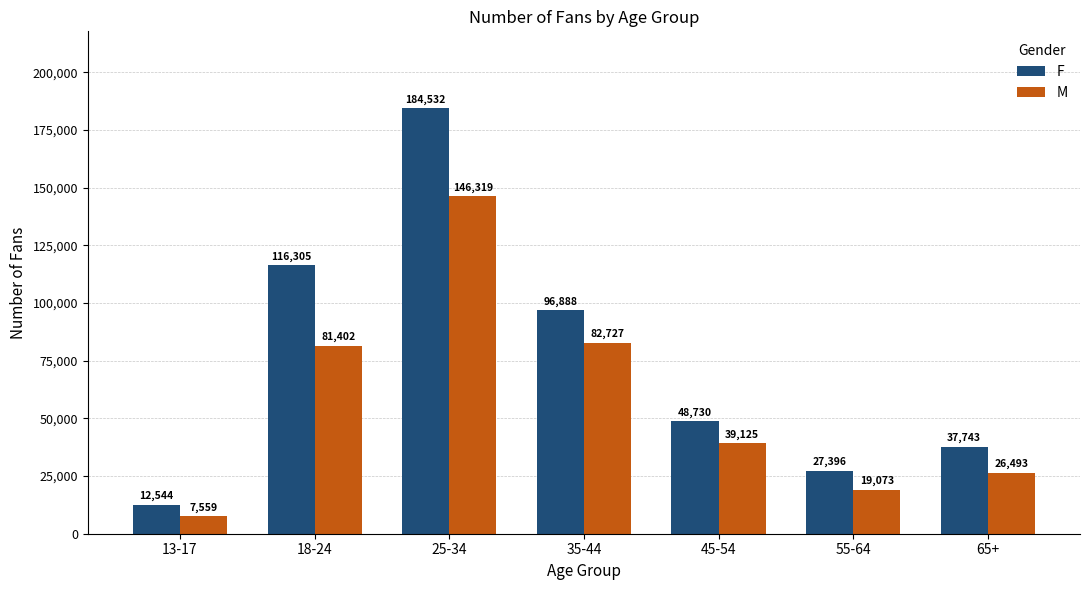

What is the value of the M bar at the 4th from the left?

82727